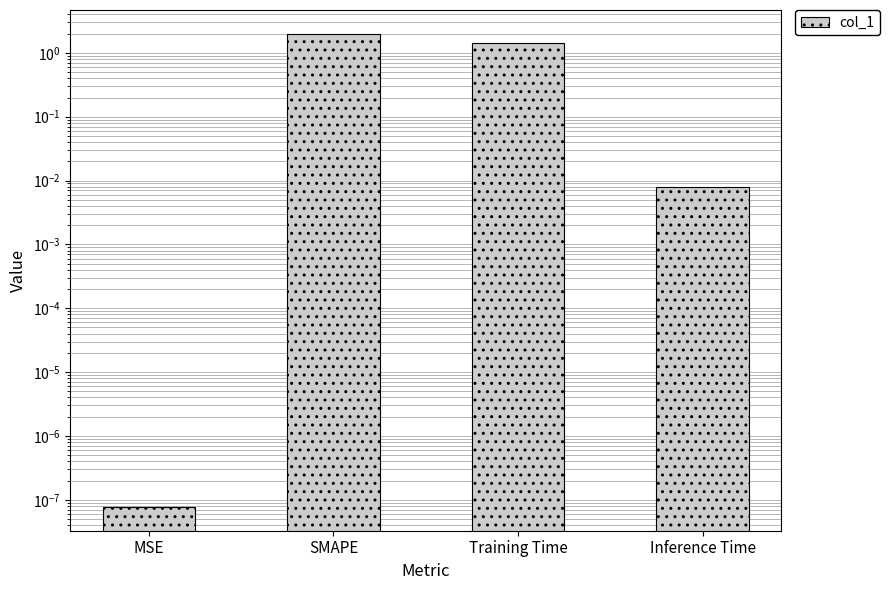

Is it true that the value at Training Time is 1.4?

True